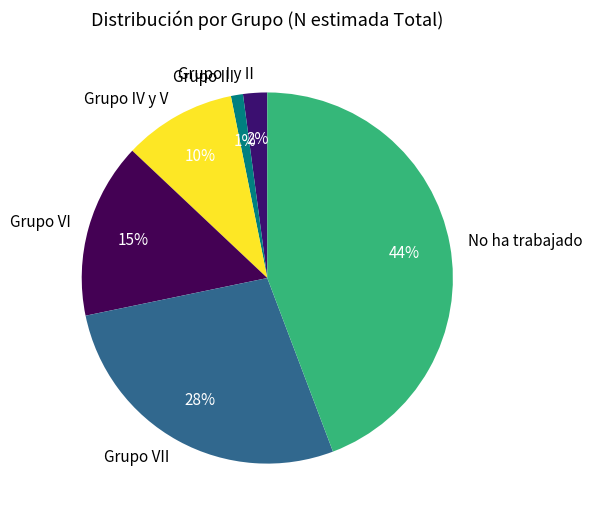

Is there any slice that represents more than half of the pie?

No